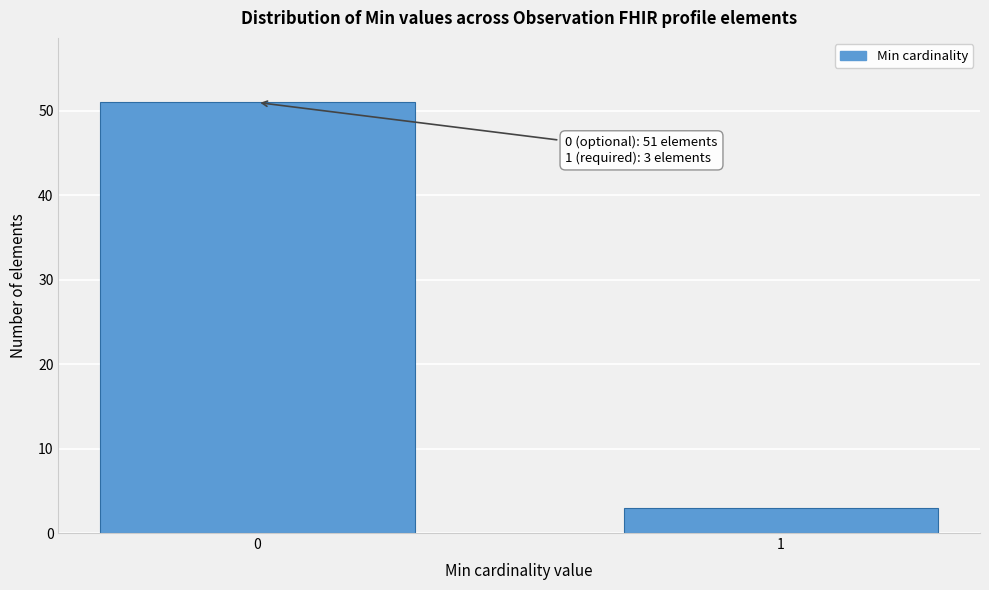

Reading left to right, list all the values displayed in this chart.

0=51	1=3